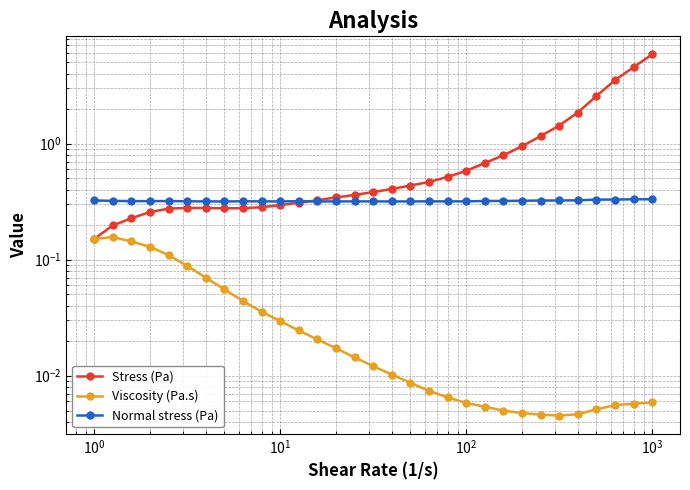

Count the number of categories in the chart.

31